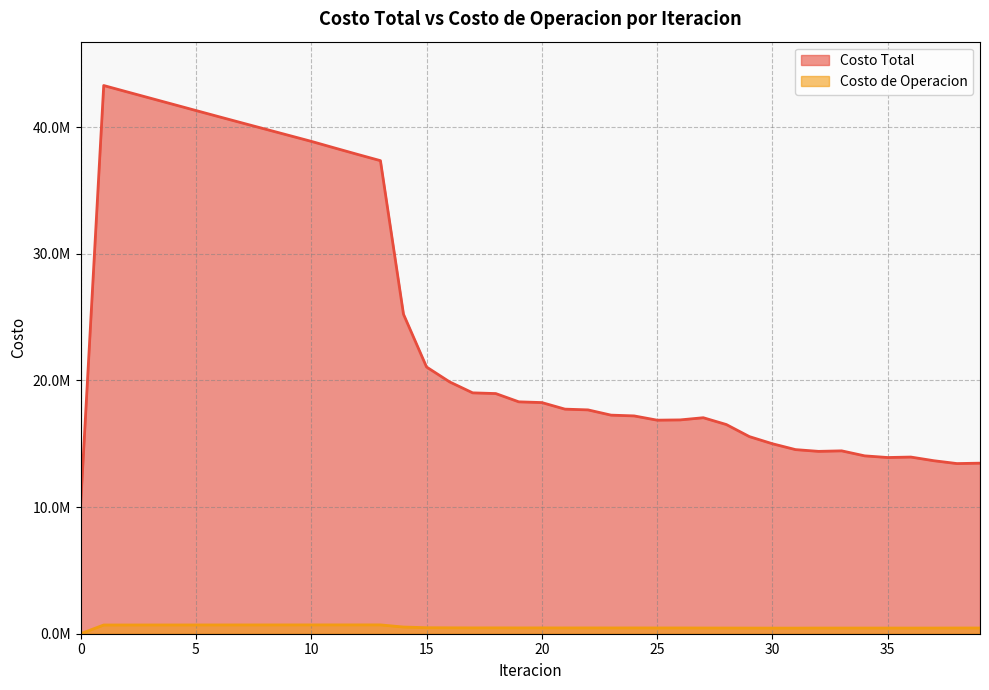

What is the value of the Costo de Operacion point at the 24th from the left?

455526.4